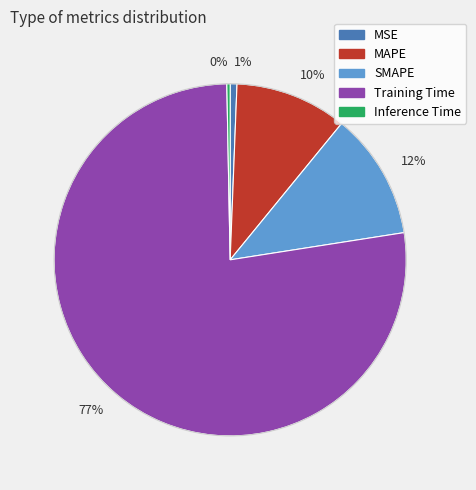

Count the number of slices in the pie.

5